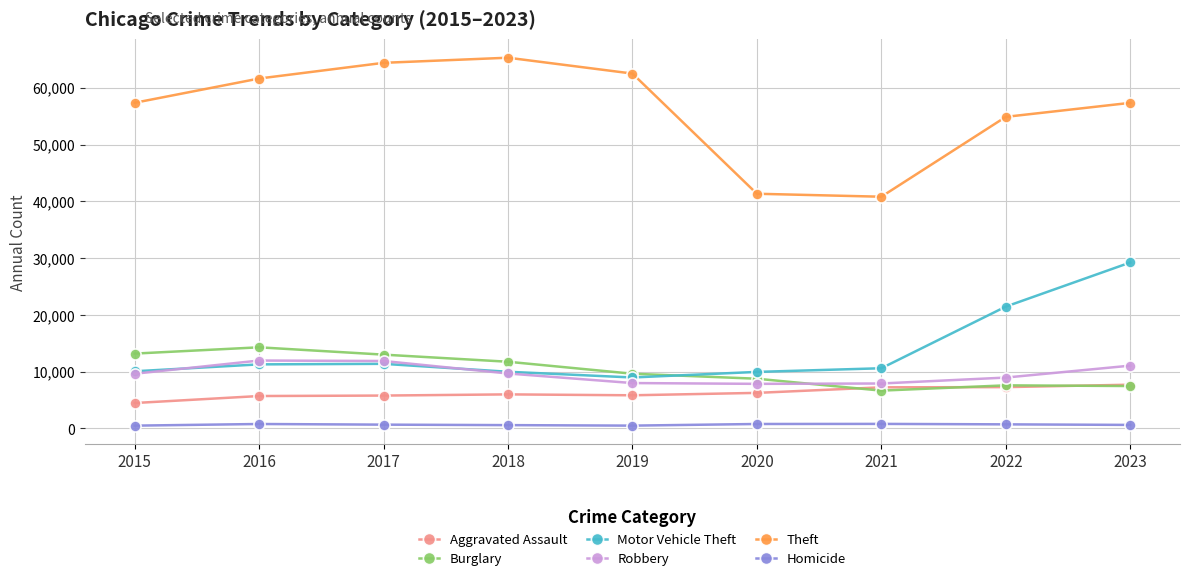

At which label is Motor Vehicle Theft closest to 19101?

2022